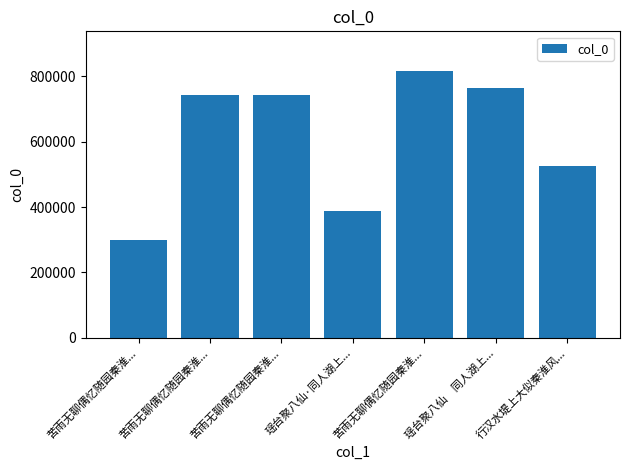

How many bars are there in total?

7